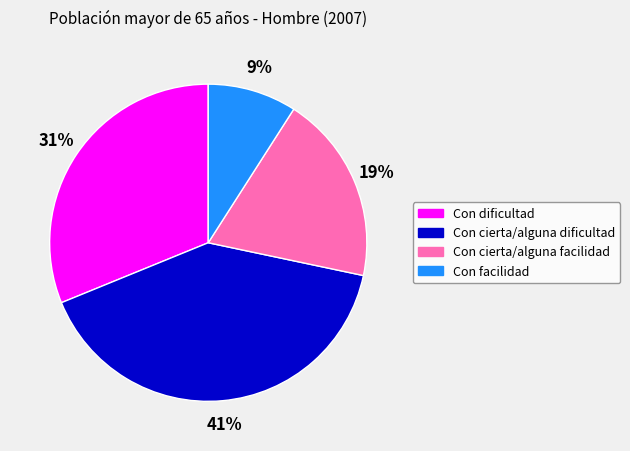

Combined, do Con dificultad and Con cierta/alguna dificultad account for over 50%?

Yes